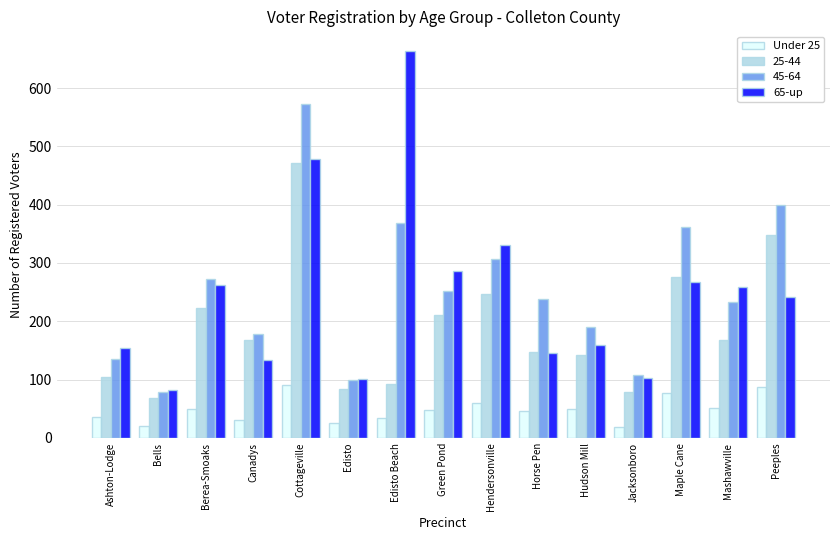

Is the value of Under 25 at Hendersonville greater than the value of 45-64 at Maple Cane?

No